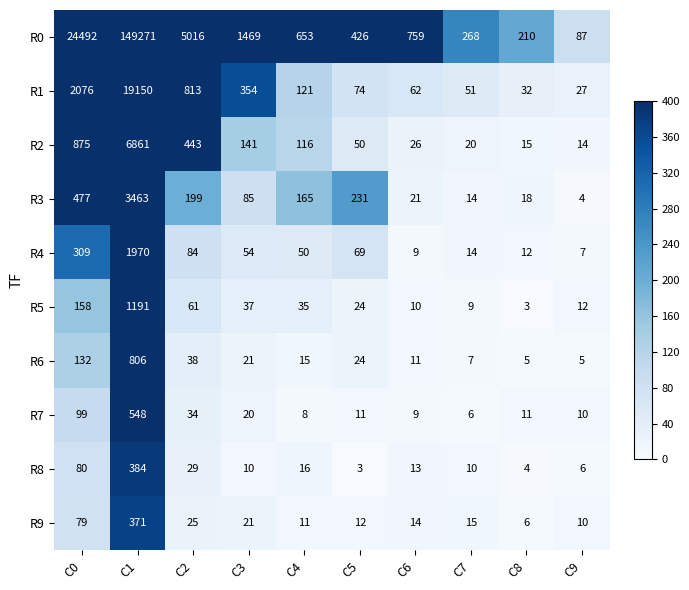

What is the total value across all series at C6?

934